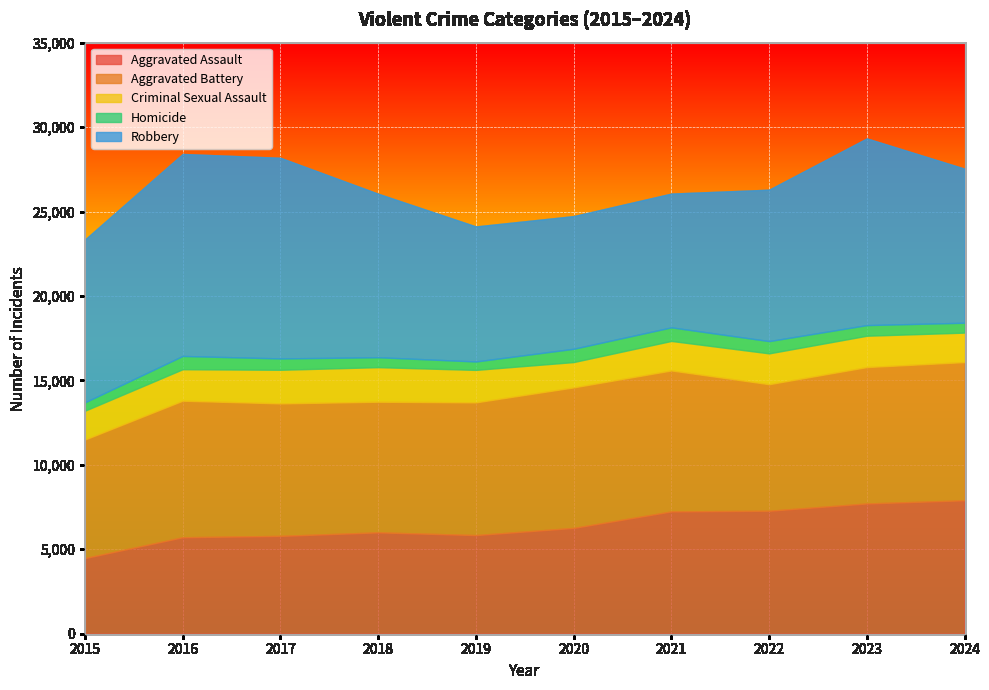

Which series changed the most between 2016 and 2024?

Robbery